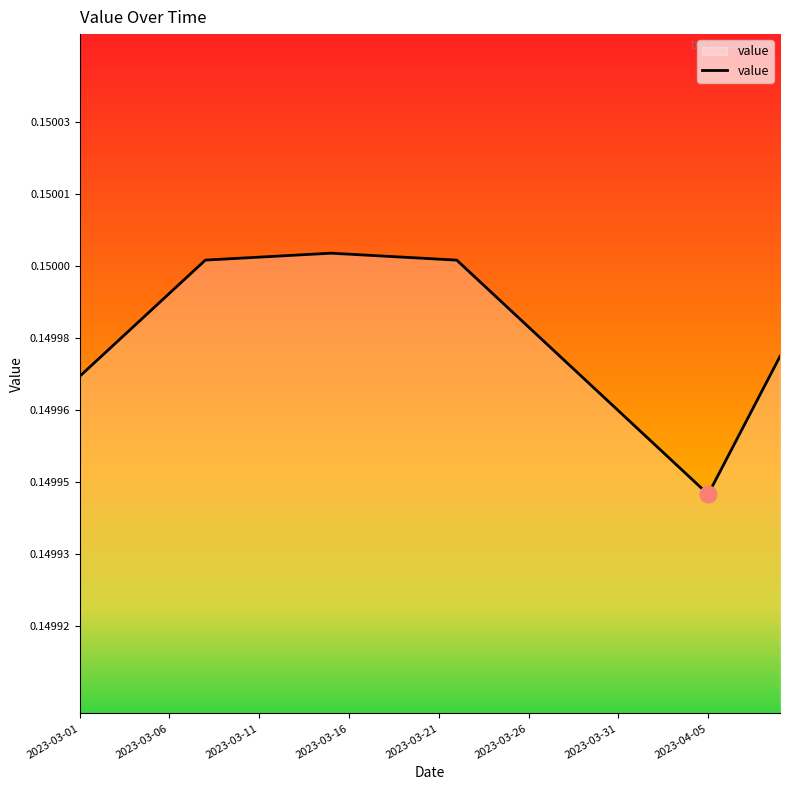

Does the chart have visible grid lines?

No